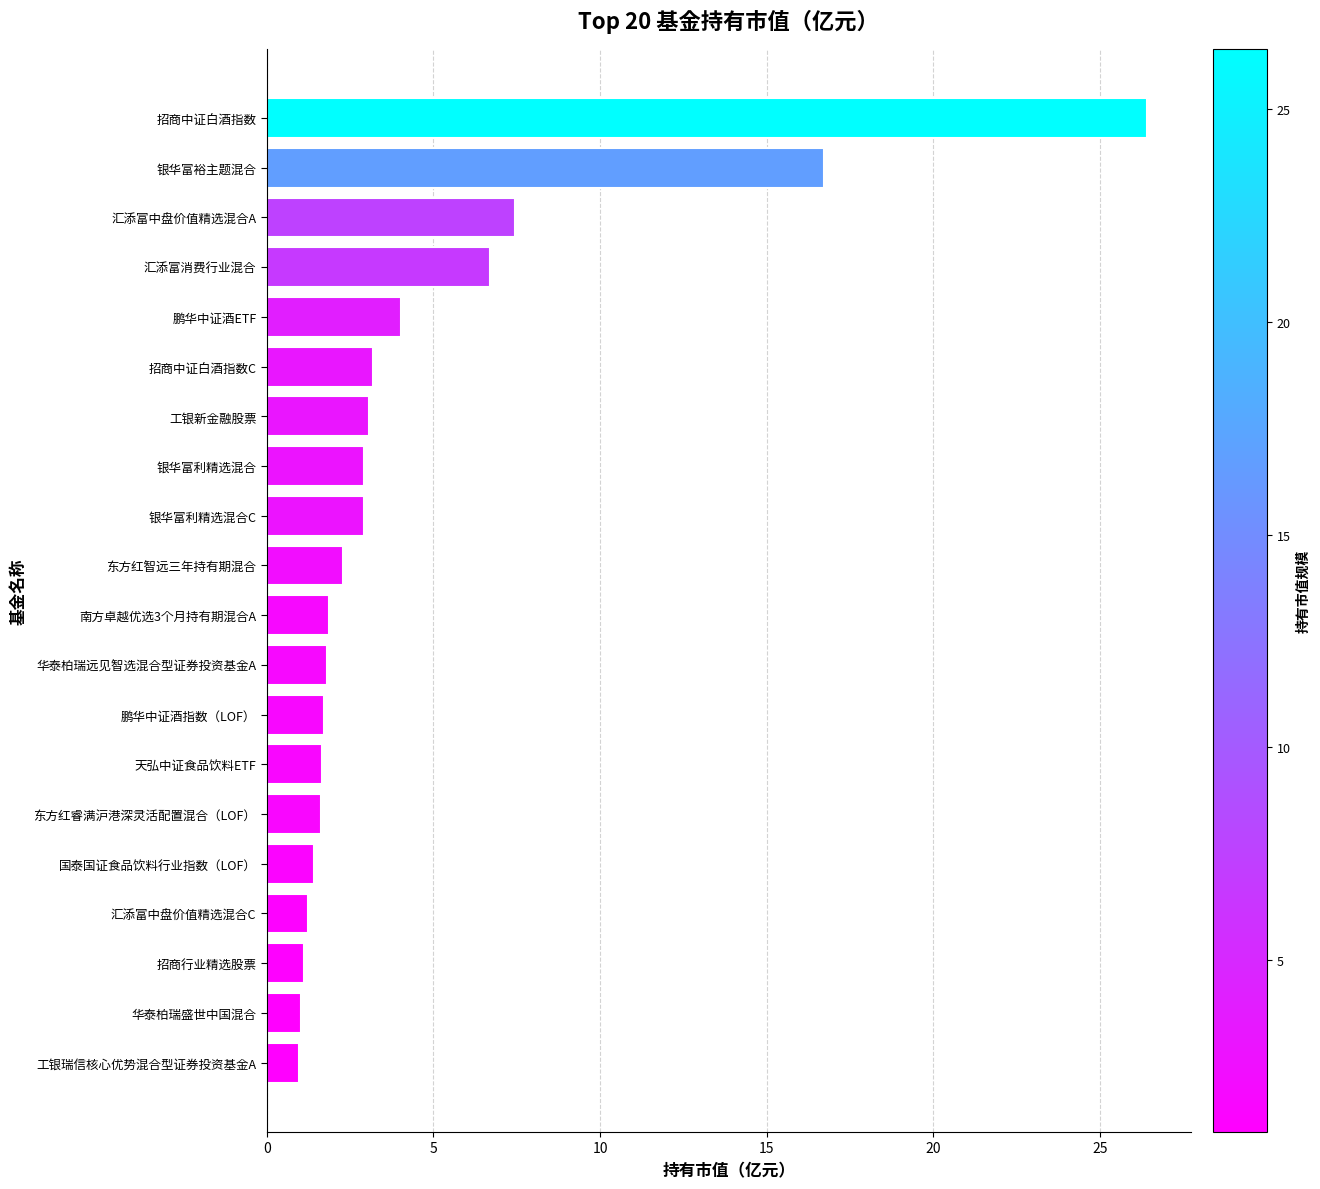

What is the sum of all values?

90.1